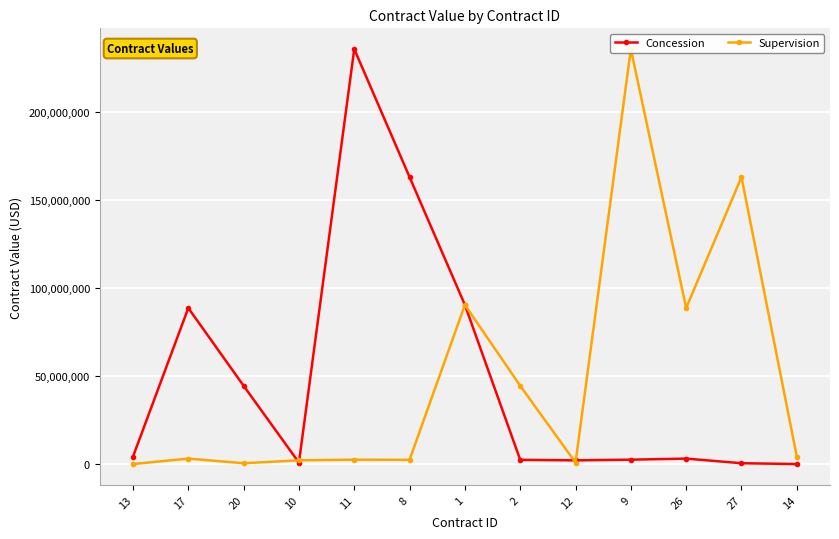

Which series changed the most between 20 and 12?

Concession